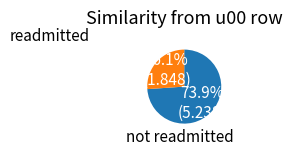

Is there any slice that represents more than half of the pie?

Yes